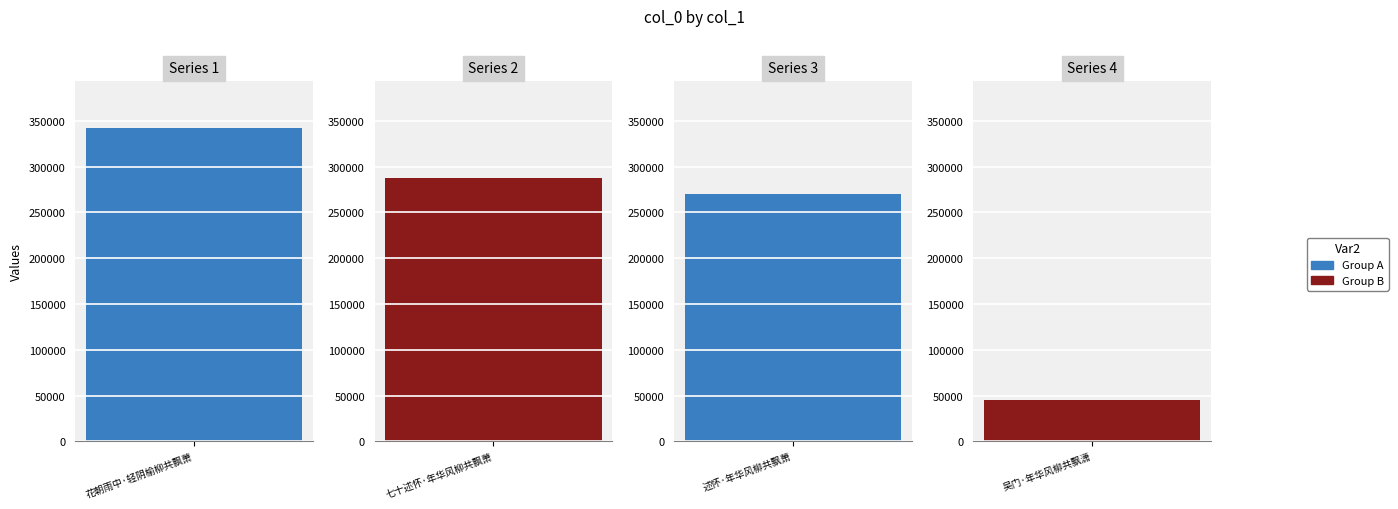

Rank the categories by value from lowest to highest.

吴门·年华风柳共飘潇, 述怀·年华风柳共飘萧, 七十述怀·年华风柳共飘萧, 花朝雨中·轻阴榆柳共飘萧